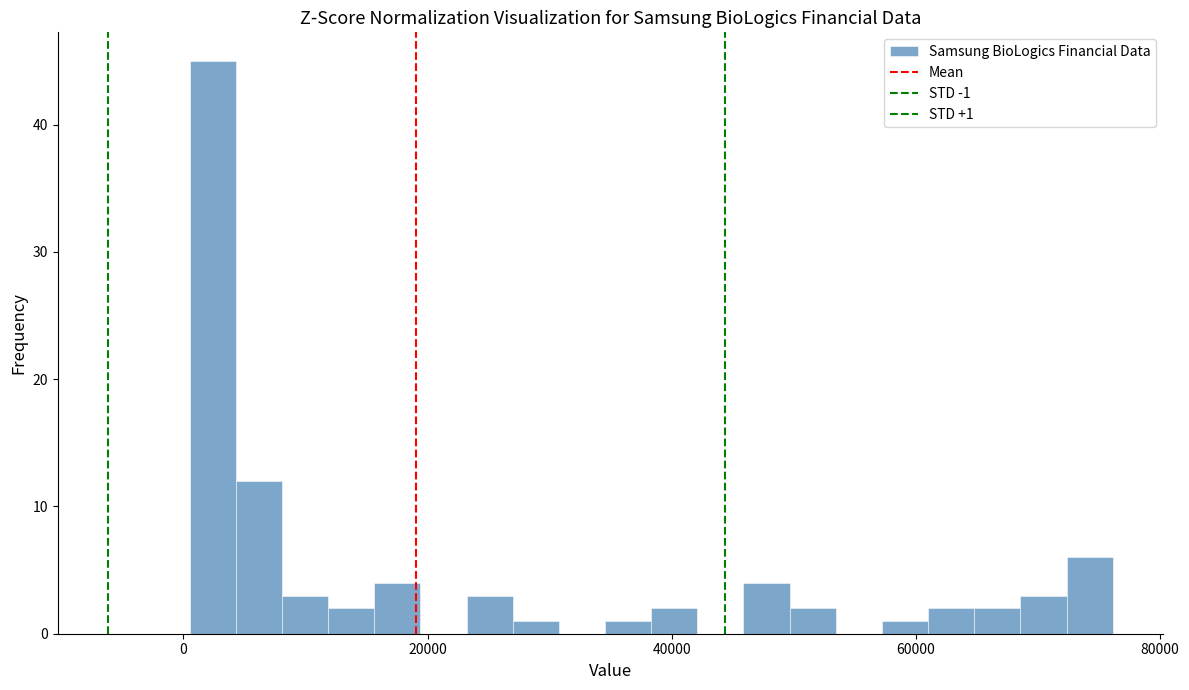

Read against the x-axis, roughly where is the centre of the tallest bar?

2000